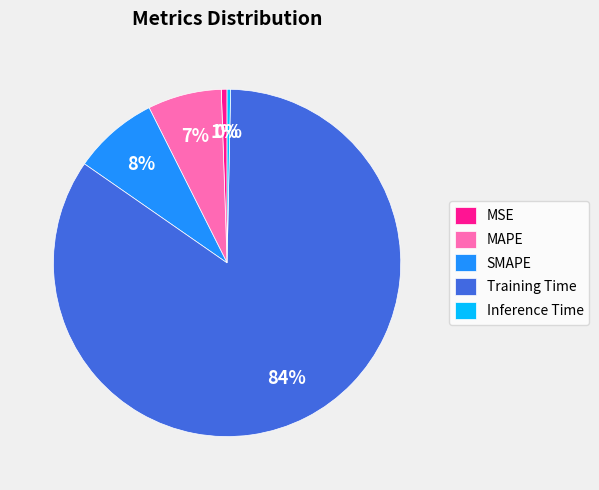

How many slices are in this pie chart?

5